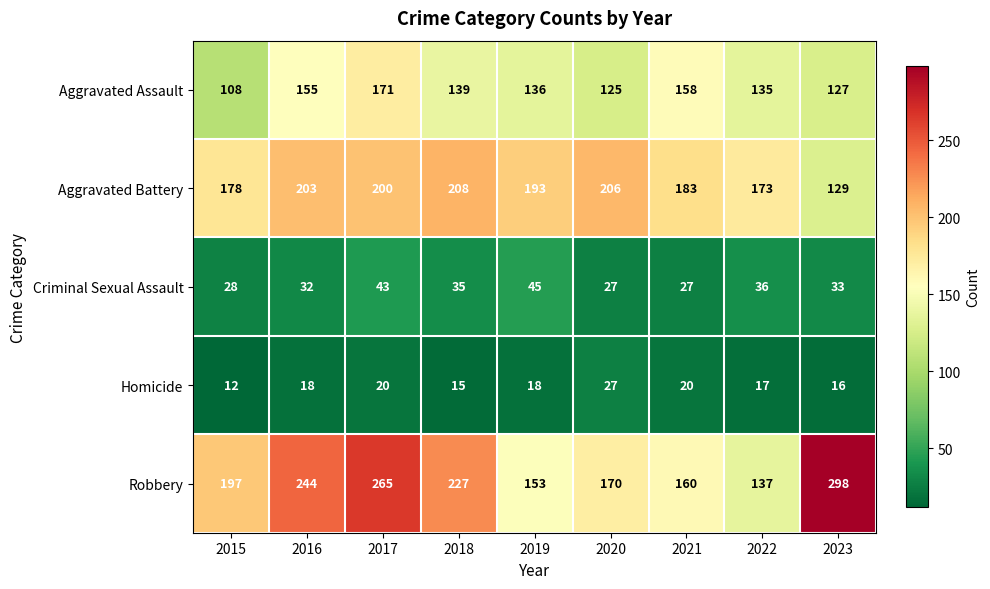

List the labels in order of Aggravated Battery value, smallest first.

2023, 2022, 2015, 2021, 2019, 2017, 2016, 2020, 2018